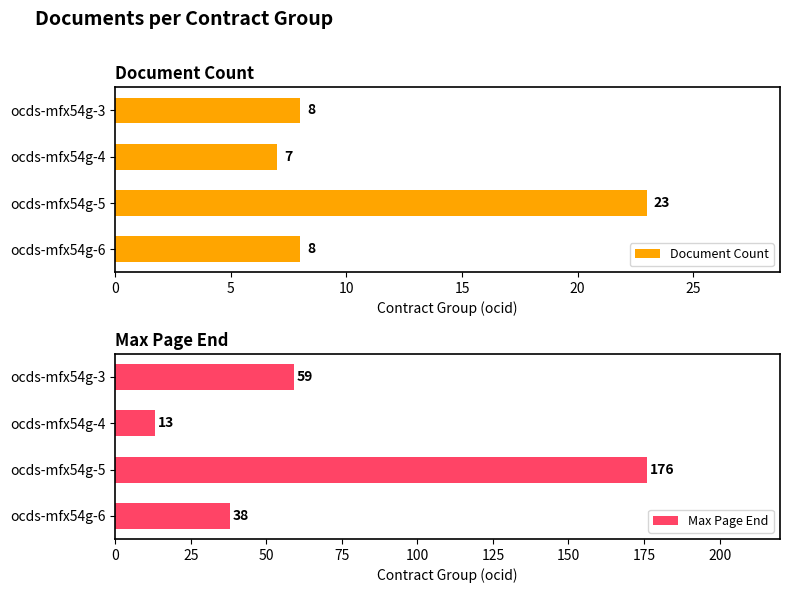

What is the difference between the maximum and minimum values in the Document Count series?

16